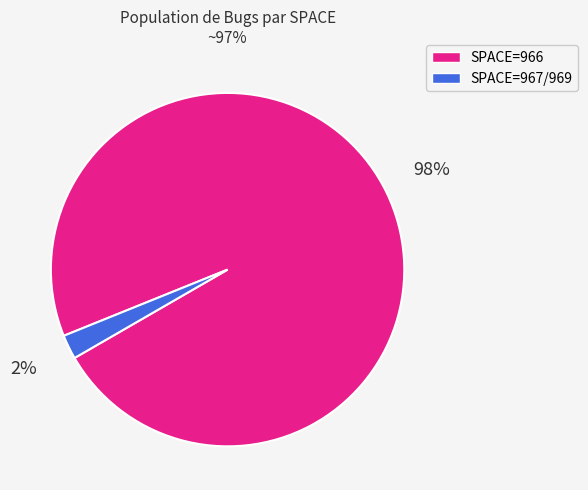

Count the number of slices in the pie.

2